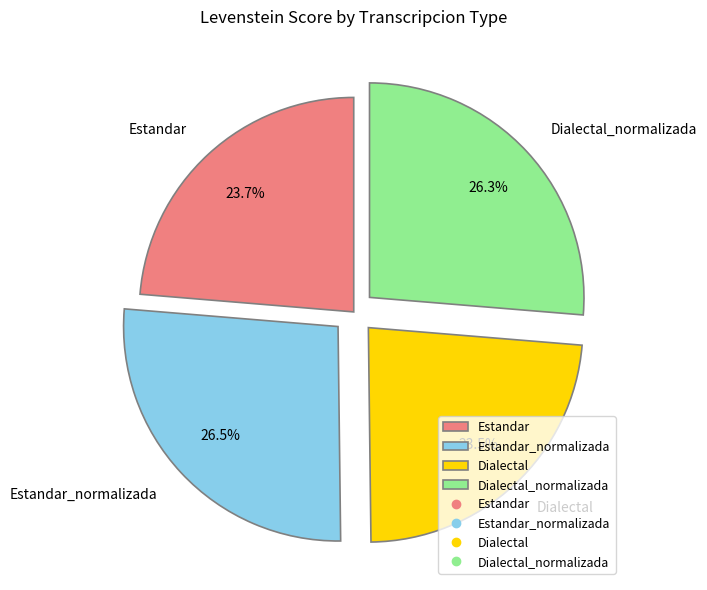

Combined, do Dialectal and Estandar account for over 50%?

No